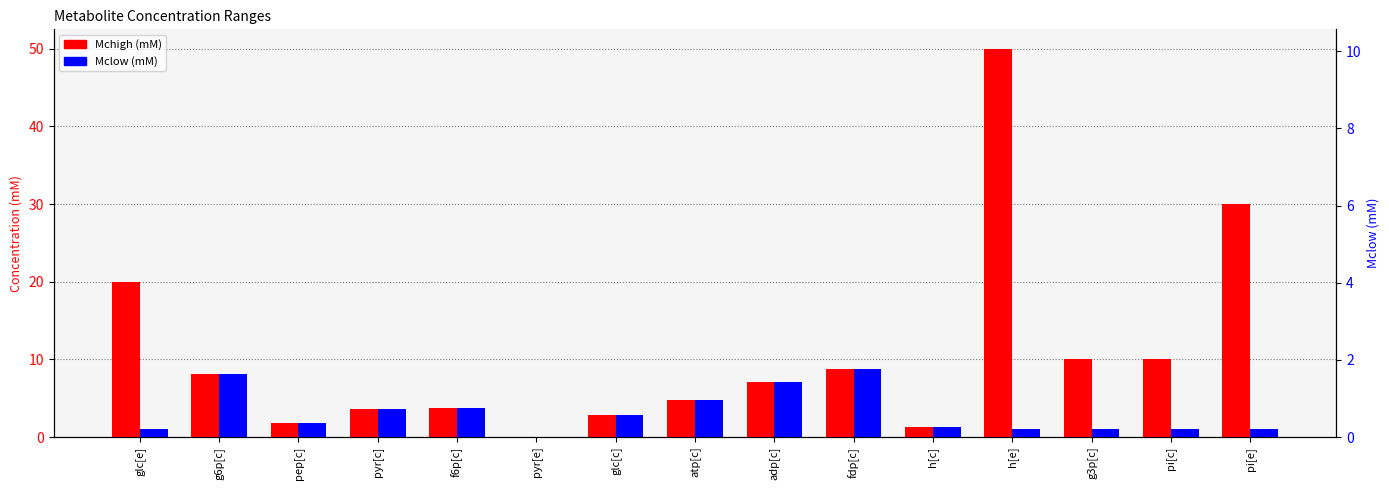

What is the sum of the Mchigh (mM) values at pi[c] and g6p[c]?

18.1